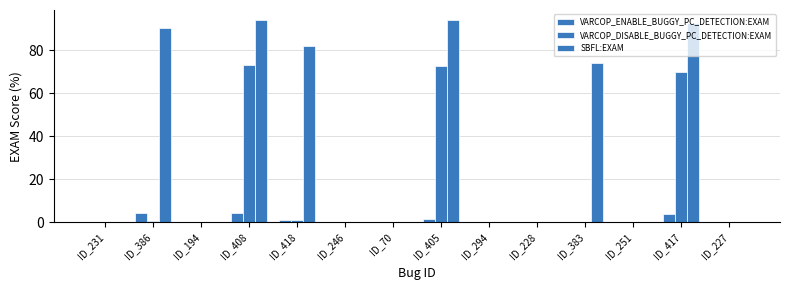

Rank the categories by VARCOP_DISABLE_BUGGY_PC_DETECTION:EXAM value from highest to lowest.

ID_408, ID_405, ID_417, ID_418, ID_386, ID_251, ID_294, ID_246, ID_227, ID_194, ID_70, ID_383, ID_231, ID_228